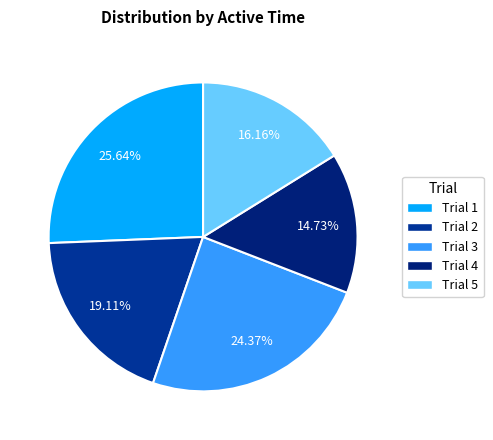

Which slice is the smallest?

Trial 4